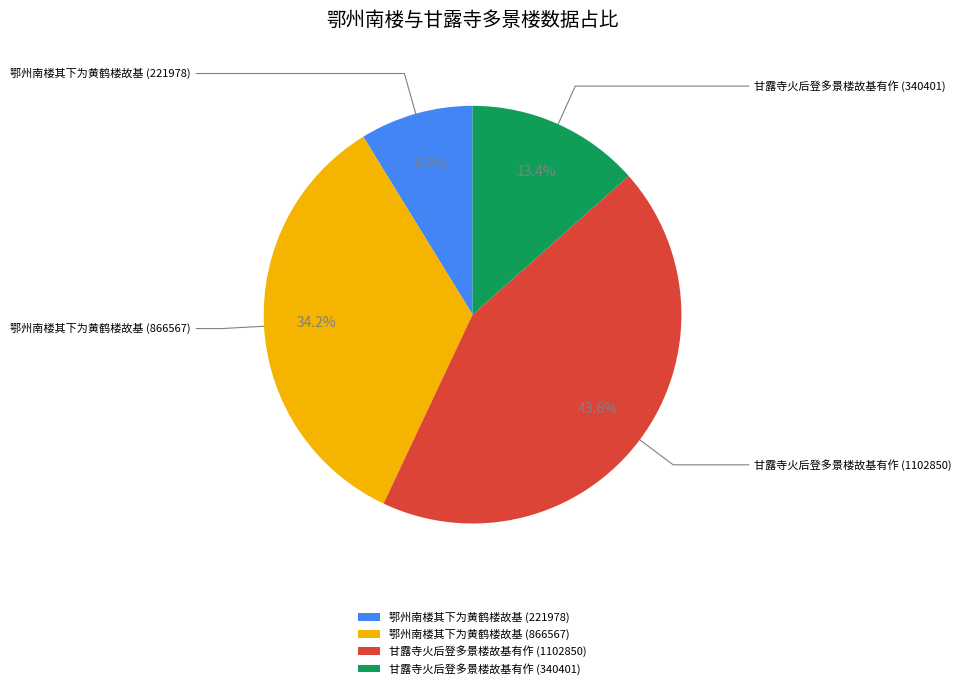

What is the ratio of the value at 鄂州南楼其下为黄鹤楼故基 (221978) to the value at 甘露寺火后登多景楼故基有作 (340401)?

0.7